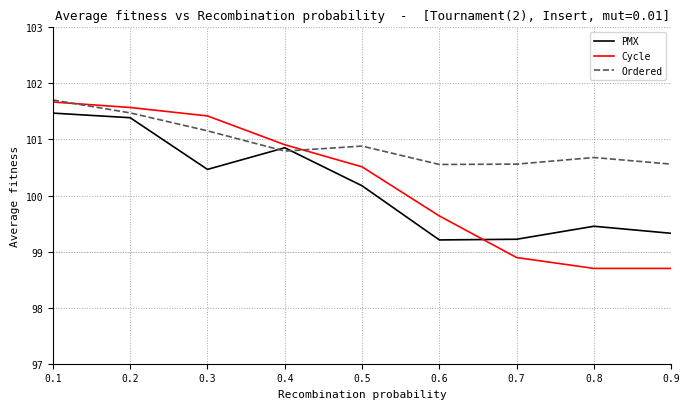

True or false: Cycle has a value of 165.0 at 0.5.

False